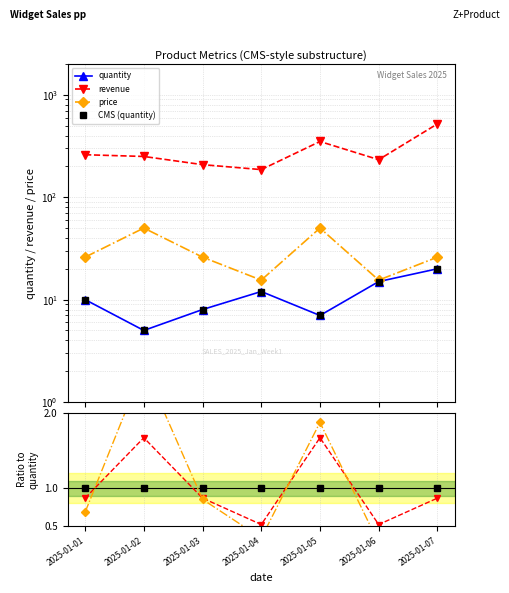

Is this an area chart (filled region under the line)?

No